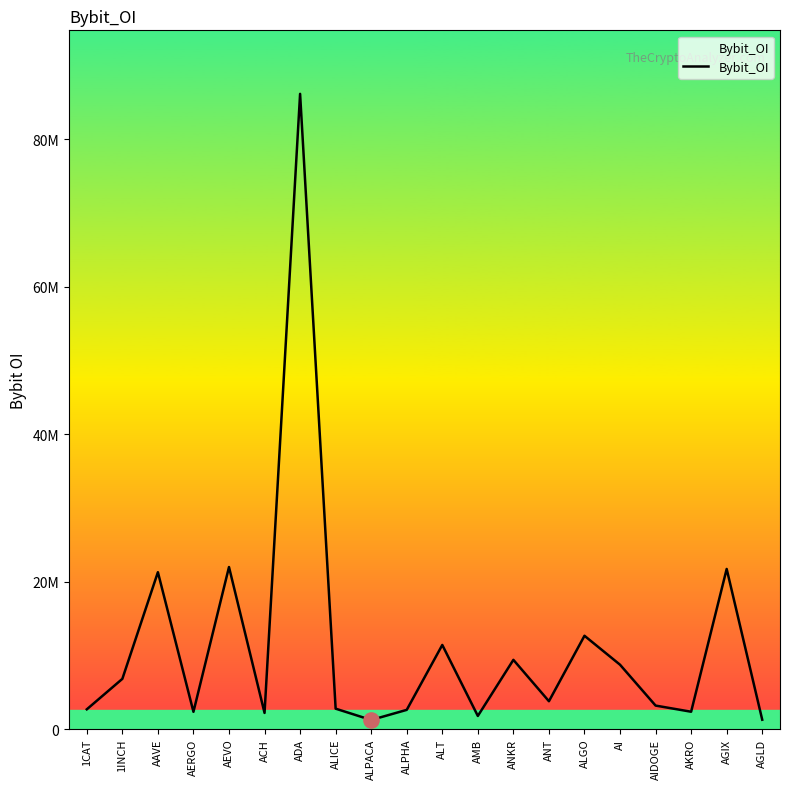

Between ANT and ALT, which is larger?

ALT